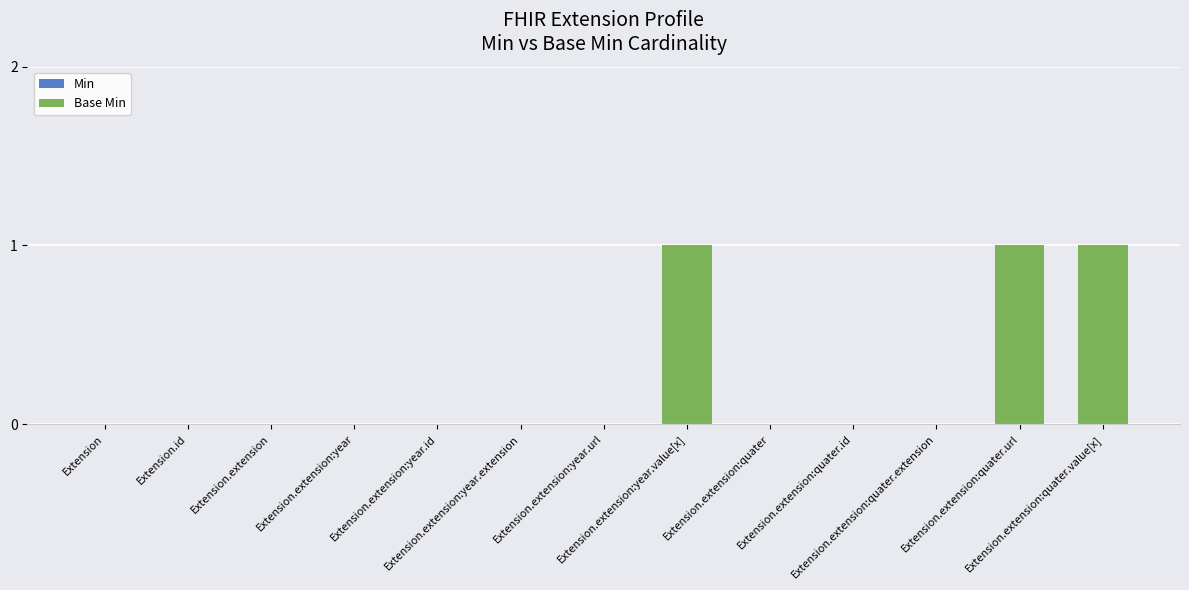

Count the number of data series in this chart.

1